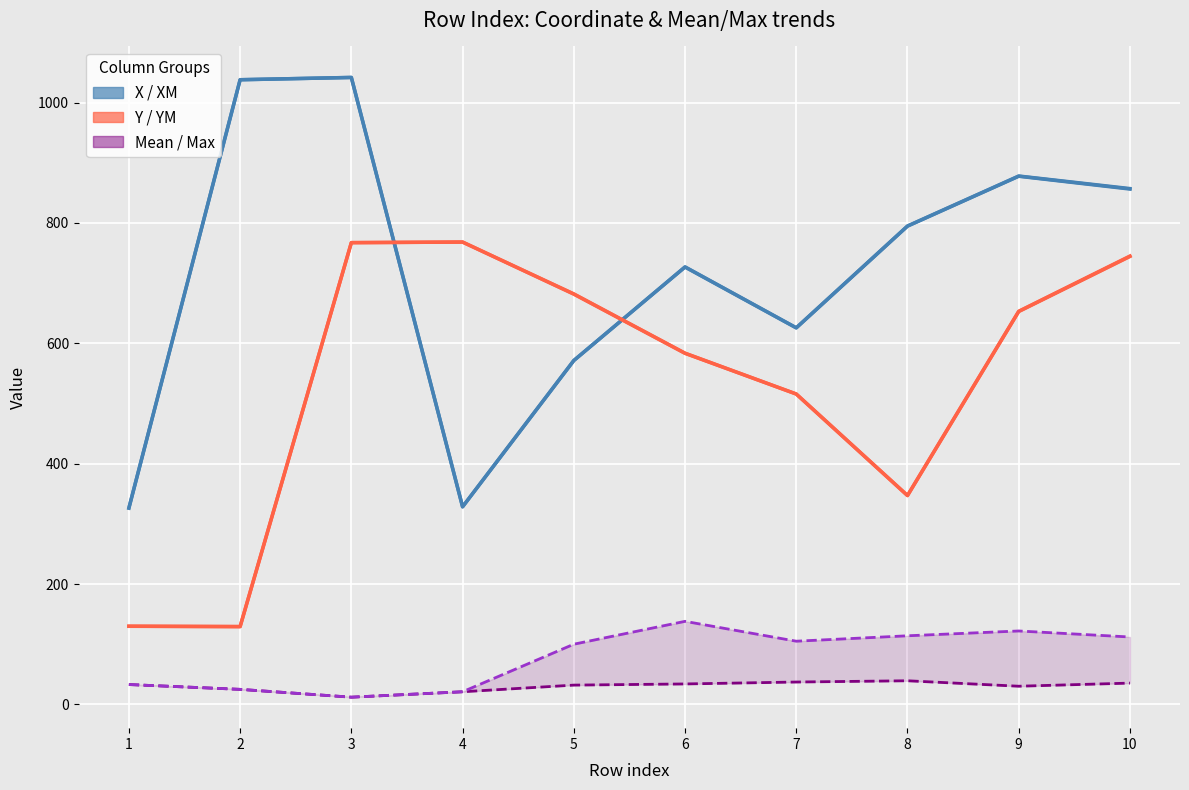

Which has a higher value, 4 or 8?

8